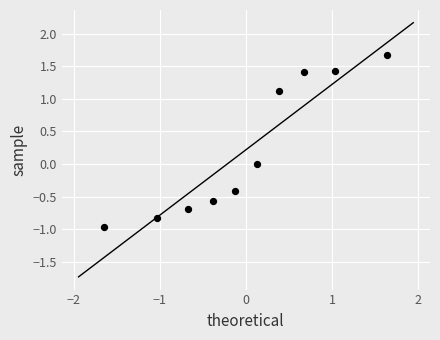

List the coordinates of all points as (X, Y) pairs, reading left to right.

(-1.6, -1.0)  (-1.0, -0.8)  (-0.7, -0.7)  (-0.4, -0.6)  (-0.1, -0.4)  (0.1, 0.0)  (0.4, 1.1)  (0.7, 1.4)  (1.0, 1.4)  (1.6, 1.7)